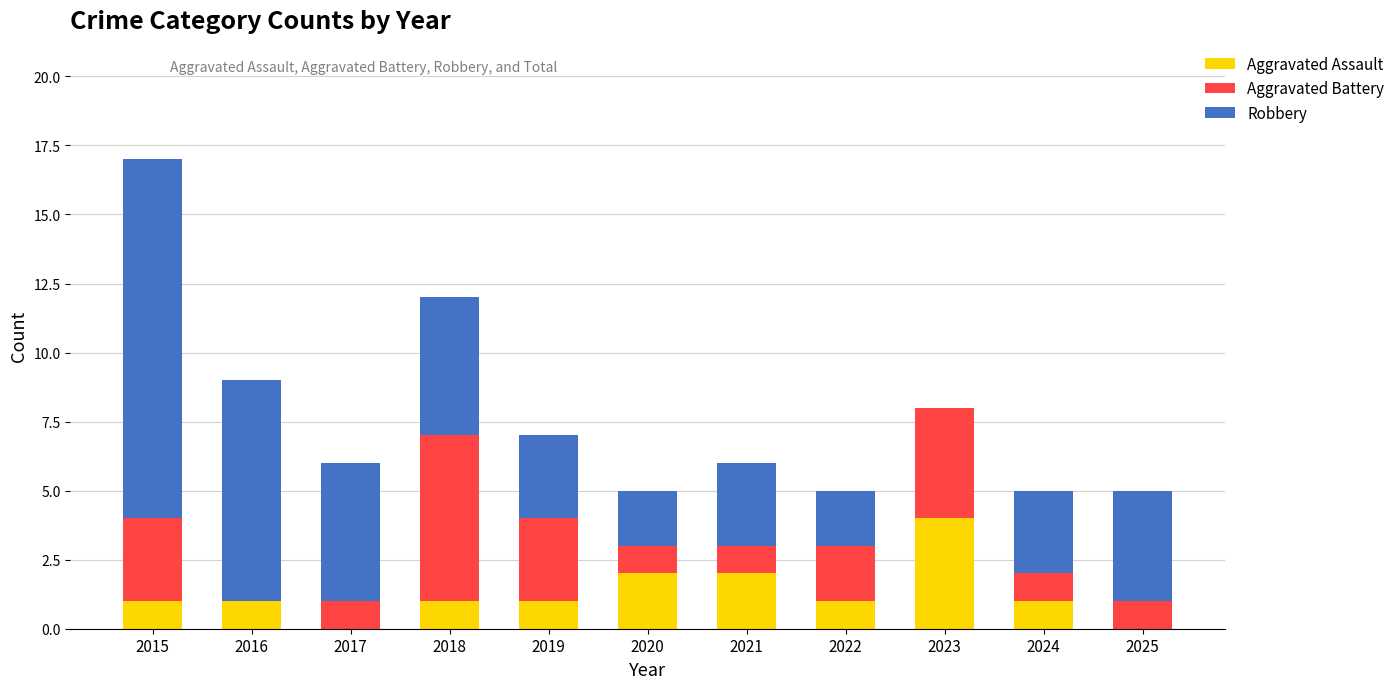

Count the number of data series in this chart.

3